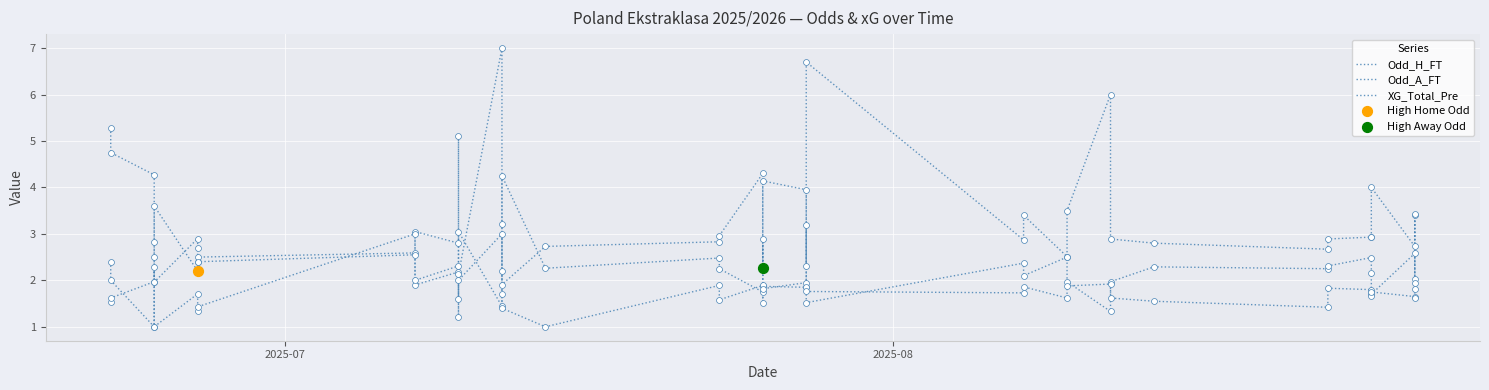

What are all the series names shown in the legend?

Odd_H_FT, Odd_A_FT, XG_Total_Pre